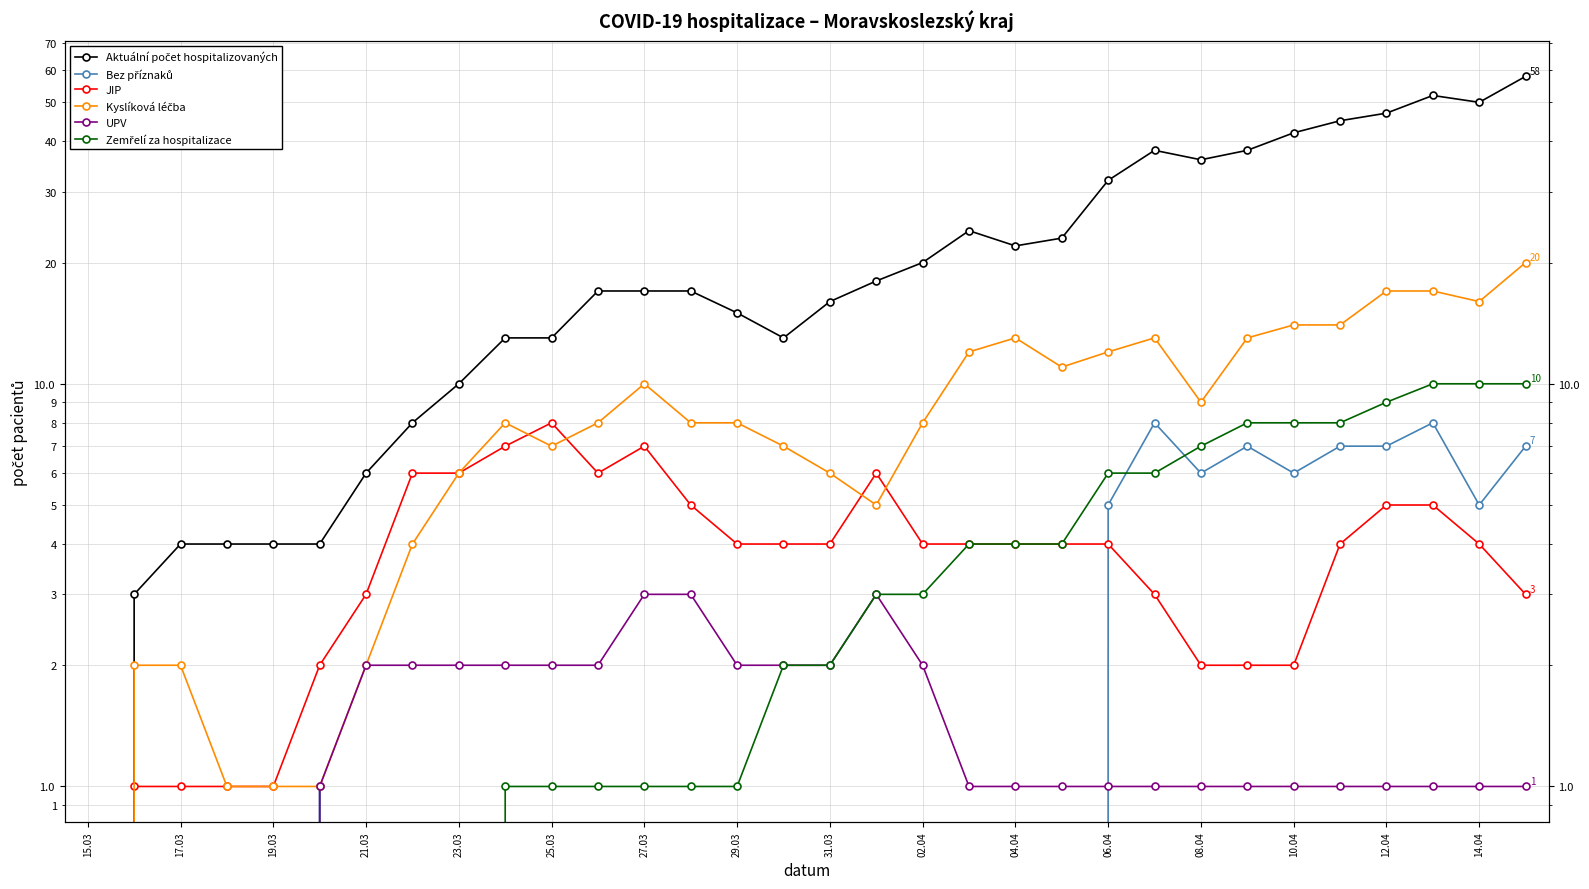

Reading left to right, extract all data points from this chart.

Aktuální počet hospitalizovaných: 0	3	4	4	4	4	6	8	10	13	13	17	17	17	15	13	16	18	20	24	22	23	32	38	36	38	42	45	47	52	50	58
Bez příznaků: 0	0	0	0	0	1	0	0	0	0	0	0	0	0	0	0	0	0	0	0	0	0	5	8	6	7	6	7	7	8	5	7
JIP: 0	1	1	1	1	2	3	6	6	7	8	6	7	5	4	4	4	6	4	4	4	4	4	3	2	2	2	4	5	5	4	3
Kyslíková léčba: 0	2	2	1	1	1	2	4	6	8	7	8	10	8	8	7	6	5	8	12	13	11	12	13	9	13	14	14	17	17	16	20
UPV: 0	0	0	0	0	1	2	2	2	2	2	2	3	3	2	2	2	3	2	1	1	1	1	1	1	1	1	1	1	1	1	1
Zemřelí za hospitalizace: 0	0	0	0	0	0	0	0	0	1	1	1	1	1	1	2	2	3	3	4	4	4	6	6	7	8	8	8	9	10	10	10